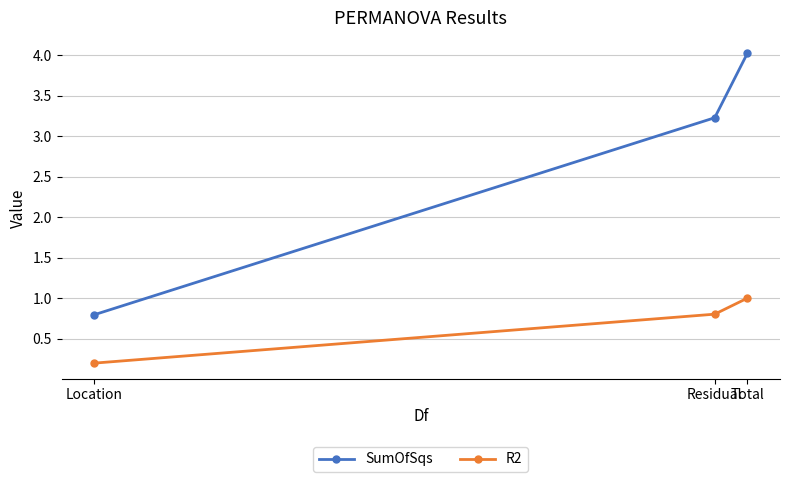

The SumOfSqs series shows 3.2 at Residual. True or false?

True